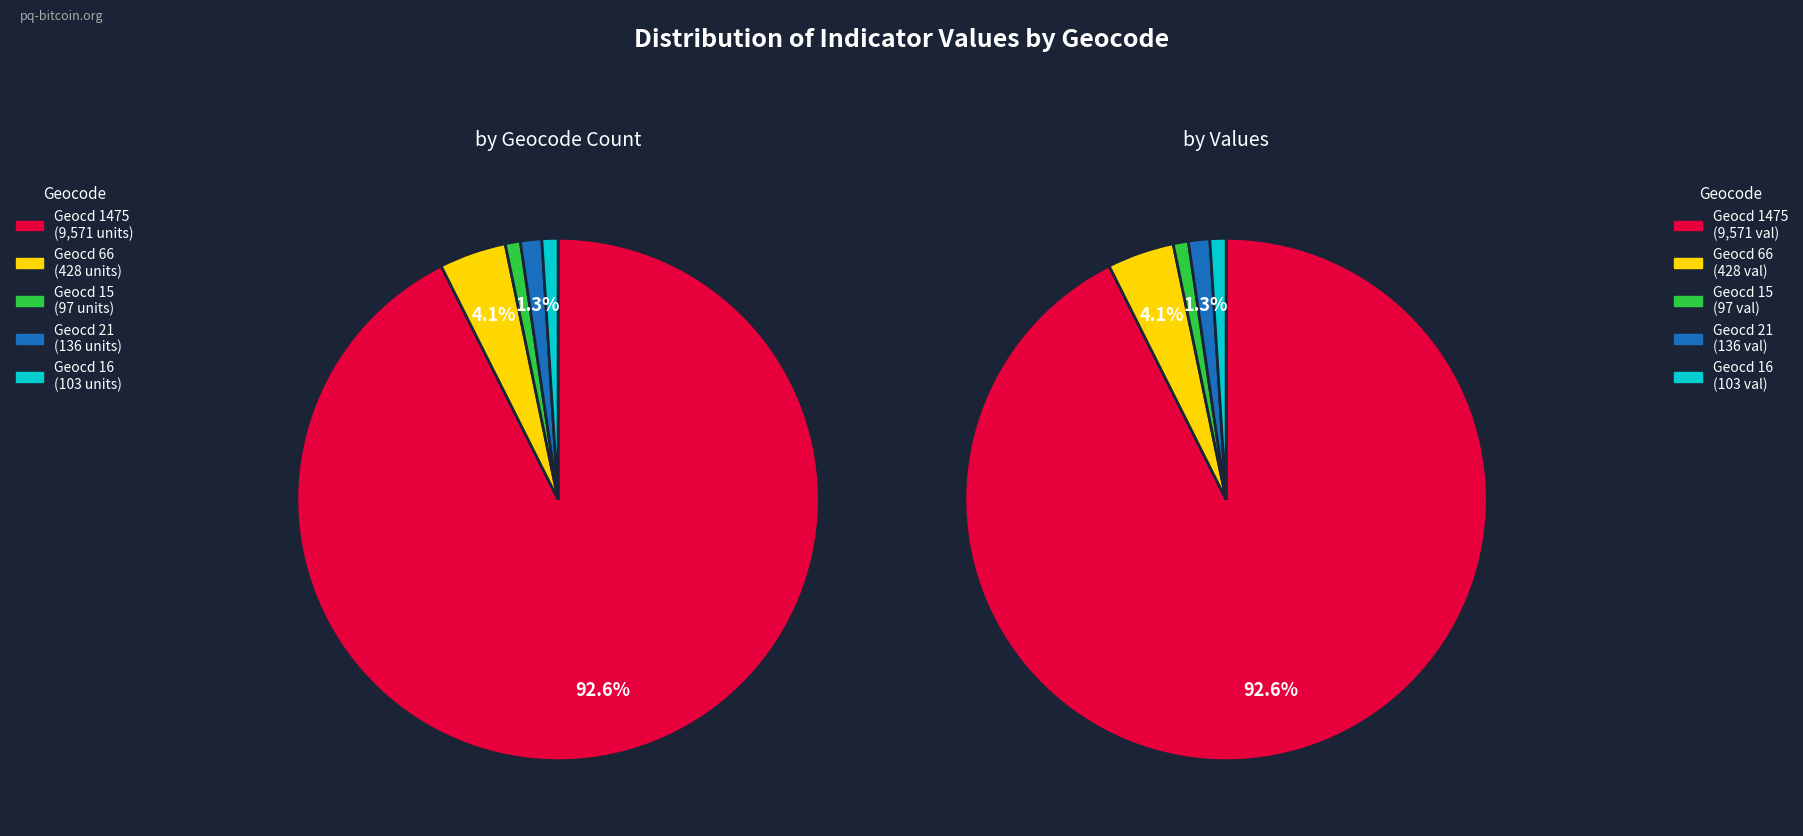

Combined, what portion of the pie is 16 and 21?

2.3%